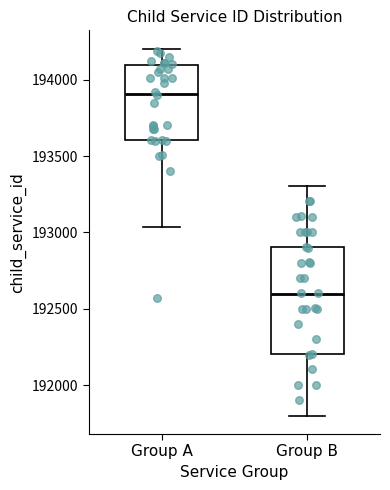

Which box is the tallest, from its lower edge to its upper edge?

Group B